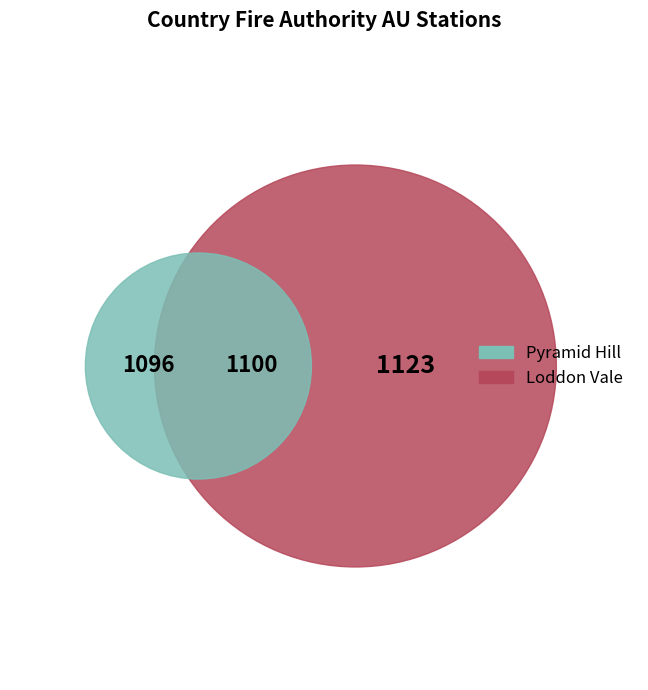

What is the largest slice in the pie chart?

Loddon Vale